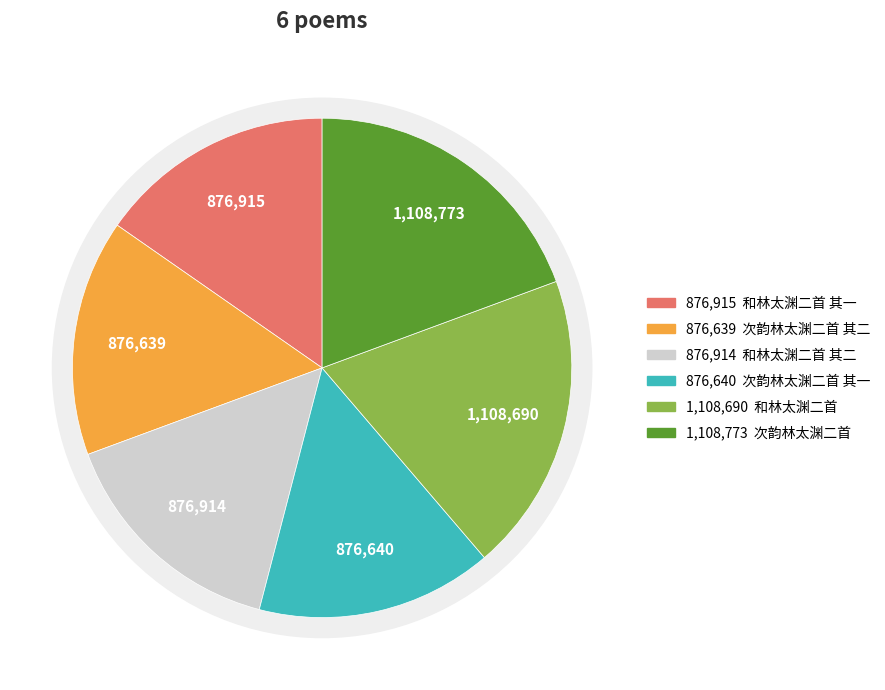

To the nearest percent, what percentage of the pie is 和林太渊二首?

19%